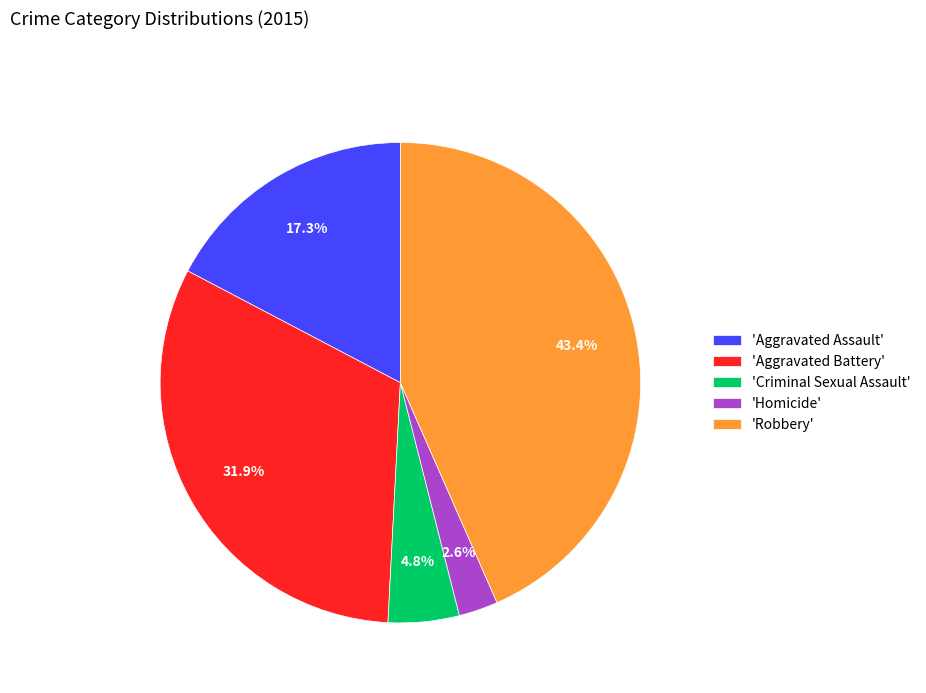

What is the total percentage of 'Aggravated Battery' and 'Homicide'?

34.5%